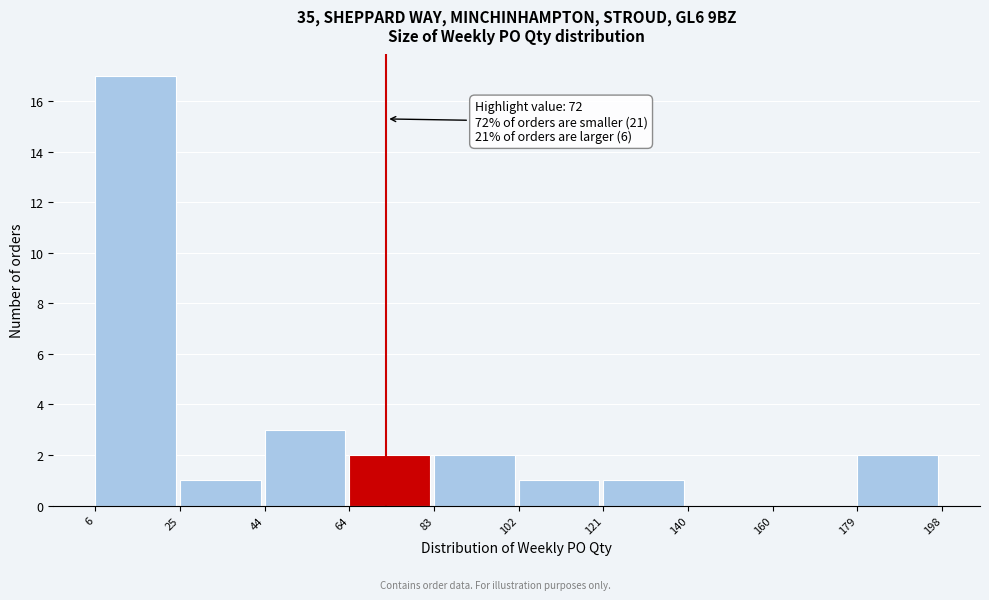

Over which range of the x-axis is the bar tallest?

6 to 25